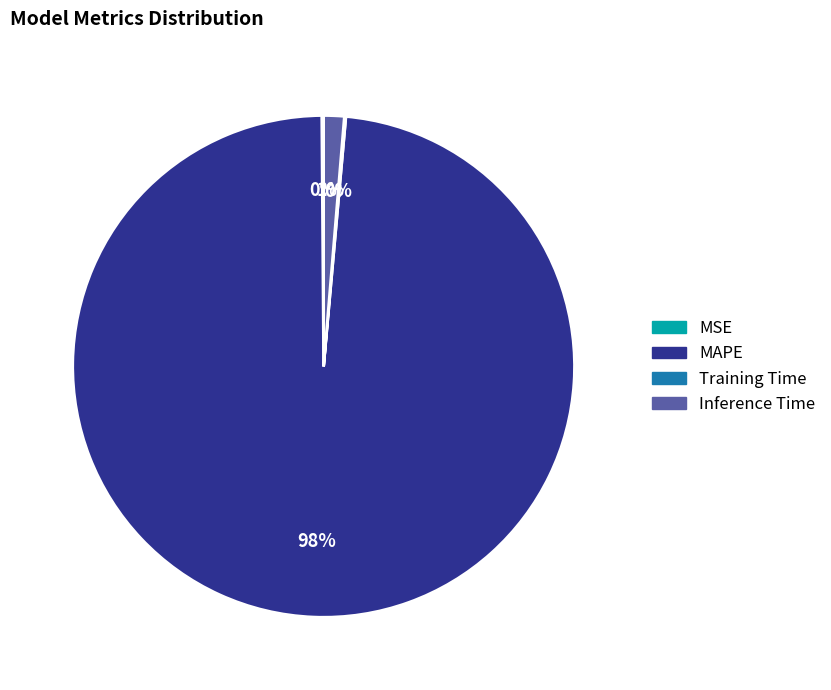

To the nearest percent, what percentage of the pie is Inference Time?

1%